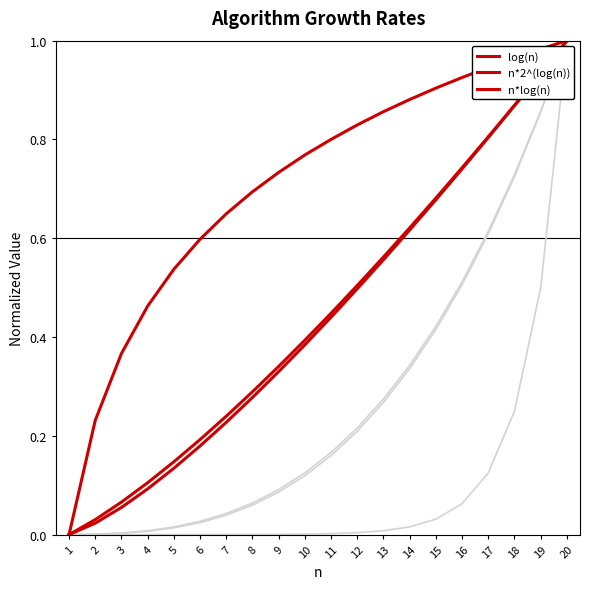

Reading right to left, list all the values displayed in this chart.

n-n^2+n^3: 20=1.0	19=0.9	18=0.7	17=0.6	16=0.5	15=0.4	14=0.3	13=0.3	12=0.2	11=0.2	10=0.1	9=0.1	8=0.1	7=0.0	6=0.0	5=0.0	4=0.0	3=0.0	2=0.0	1=0.0
2^(n-1): 20=1.0	19=0.5	18=0.2	17=0.1	16=0.1	15=0.0	14=0.0	13=0.0	12=0.0	11=0.0	10=0.0	9=0.0	8=0.0	7=0.0	6=0.0	5=0.0	4=0.0	3=0.0	2=0.0	1=0.0
n^3: 20=1.0	19=0.9	18=0.7	17=0.6	16=0.5	15=0.4	14=0.3	13=0.3	12=0.2	11=0.2	10=0.1	9=0.1	8=0.1	7=0.0	6=0.0	5=0.0	4=0.0	3=0.0	2=0.0	1=0.0
log(n): 20=1.0	19=1.0	18=1.0	17=0.9	16=0.9	15=0.9	14=0.9	13=0.9	12=0.8	11=0.8	10=0.8	9=0.7	8=0.7	7=0.6	6=0.6	5=0.5	4=0.5	3=0.4	2=0.2	1=0.0
n*2^(log(n)): 20=1.0	19=0.9	18=0.9	17=0.8	16=0.7	15=0.7	14=0.6	13=0.6	12=0.5	11=0.4	10=0.4	9=0.3	8=0.3	7=0.2	6=0.2	5=0.1	4=0.1	3=0.1	2=0.0	1=0.0
n*log(n): 20=1.0	19=0.9	18=0.9	17=0.8	16=0.7	15=0.7	14=0.6	13=0.6	12=0.5	11=0.4	10=0.4	9=0.3	8=0.3	7=0.2	6=0.2	5=0.1	4=0.1	3=0.1	2=0.0	1=0.0